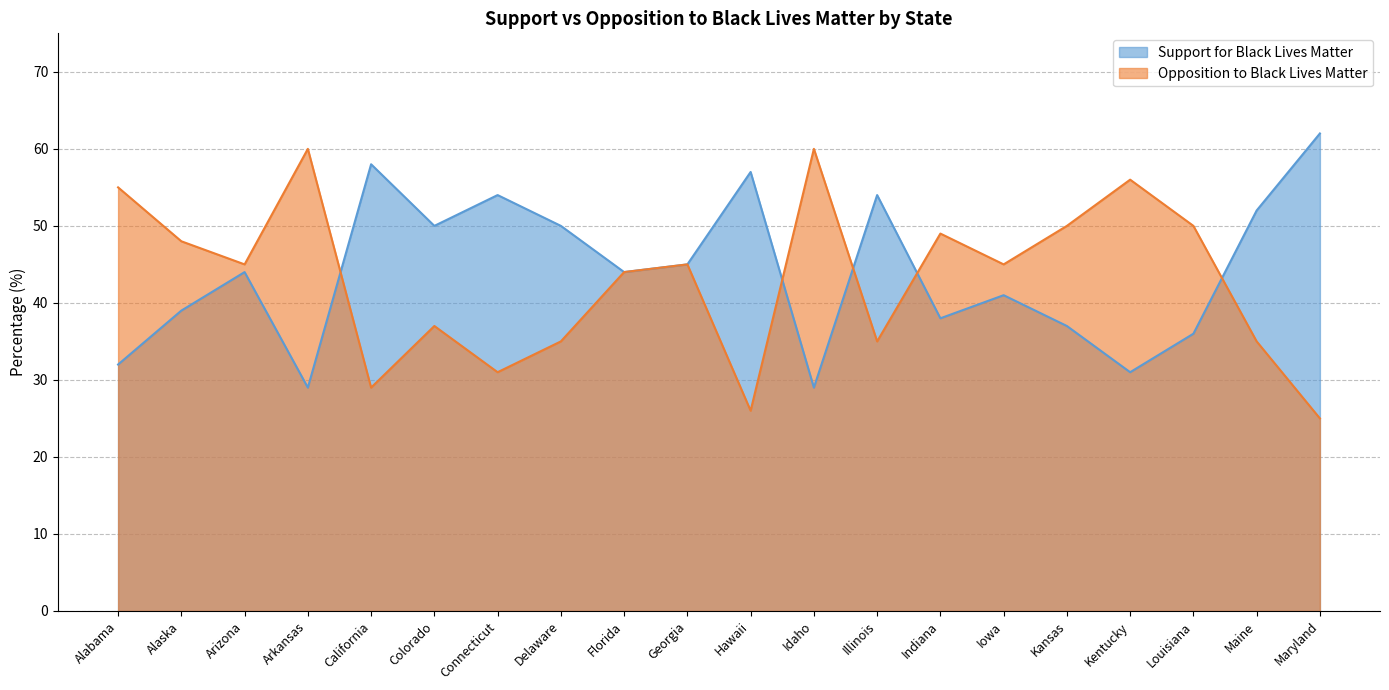

How many values in the Support for Black Lives Matter series are below 44?

9